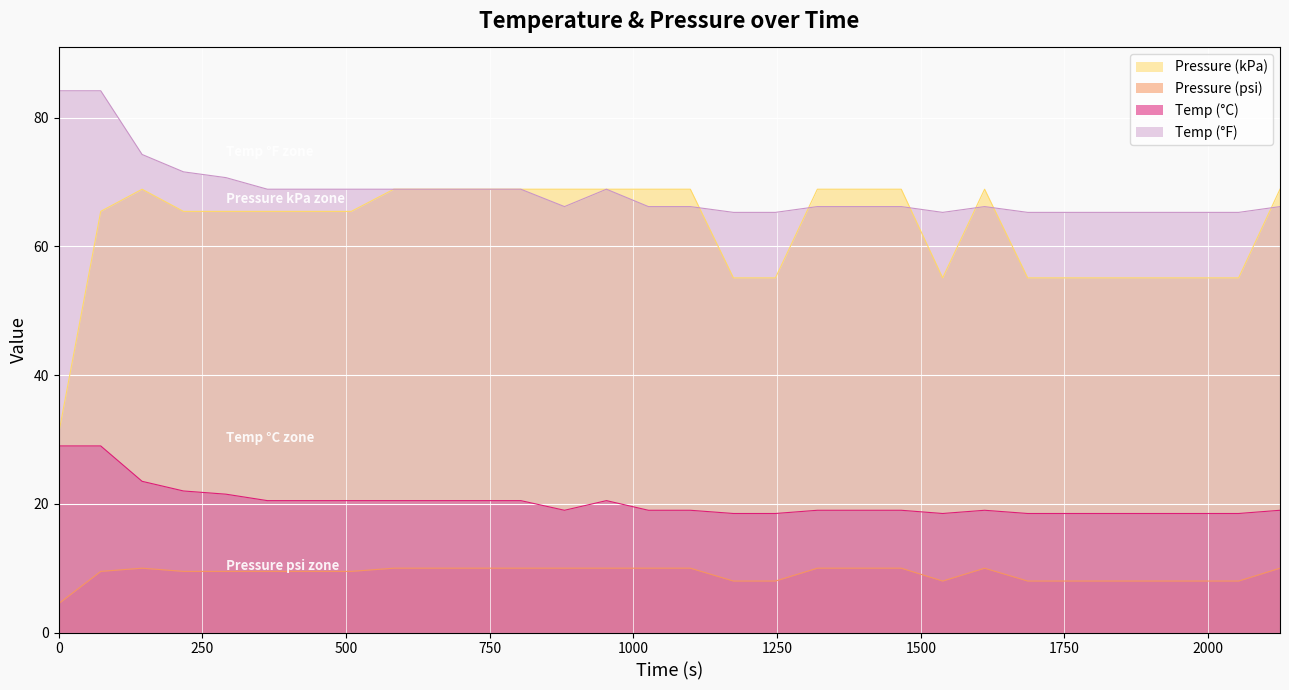

True or false: Pressure (kPa) and Pressure (psi) intersect in this chart.

False